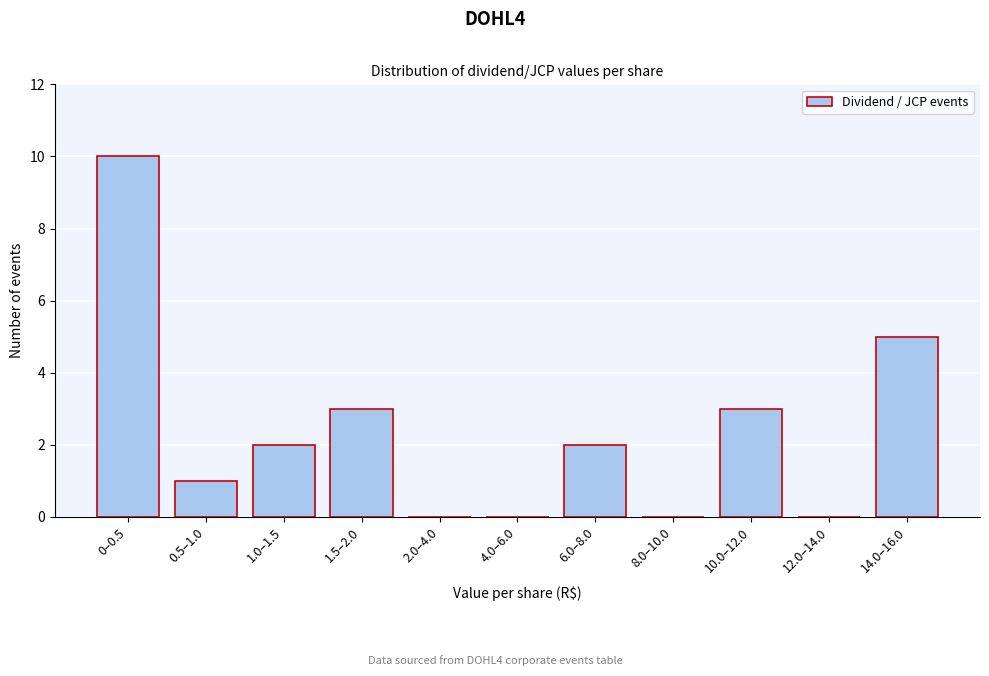

Reading left to right, what are all the values shown in this chart?

0–0.5=10	0.5–1.0=1	1.0–1.5=2	1.5–2.0=3	2.0–4.0=0	4.0–6.0=0	6.0–8.0=2	8.0–10.0=0	10.0–12.0=3	12.0–14.0=0	14.0–16.0=5